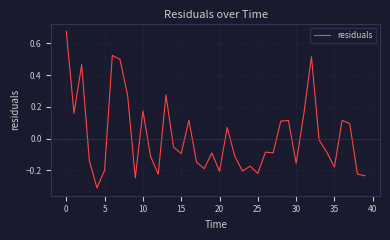

What is the difference between the maximum and minimum values?

1.0